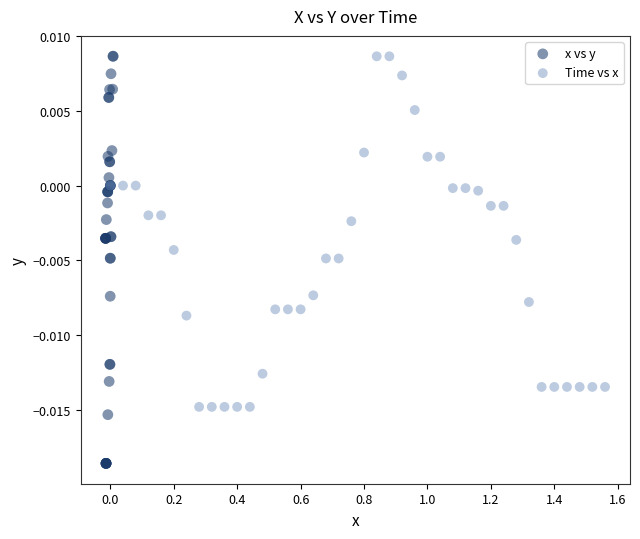

Which series contains the lowest Y value?

x vs y